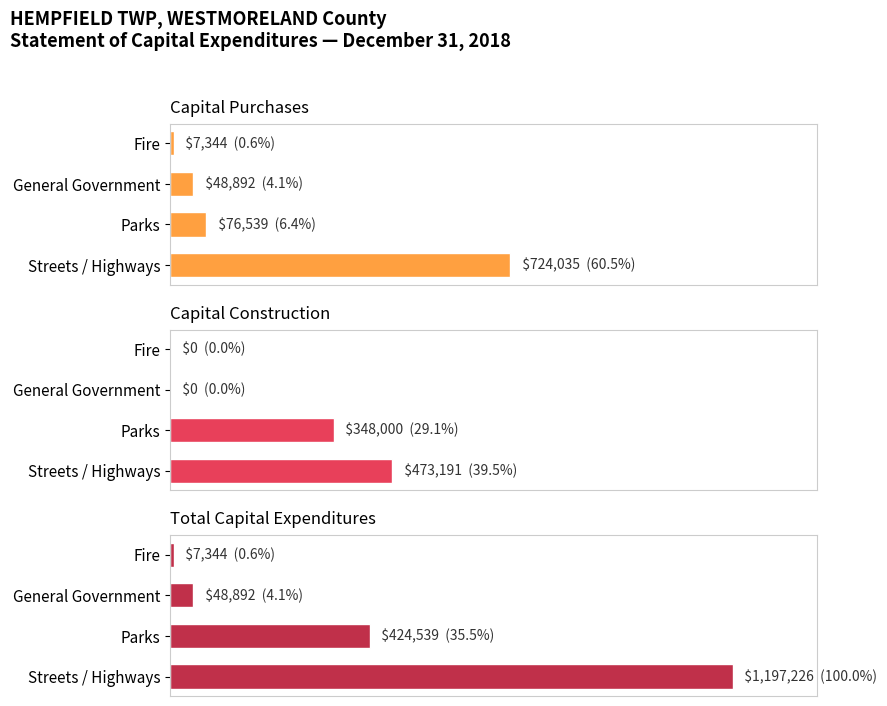

How many values in the Capital Purchases series are below 76539?

2